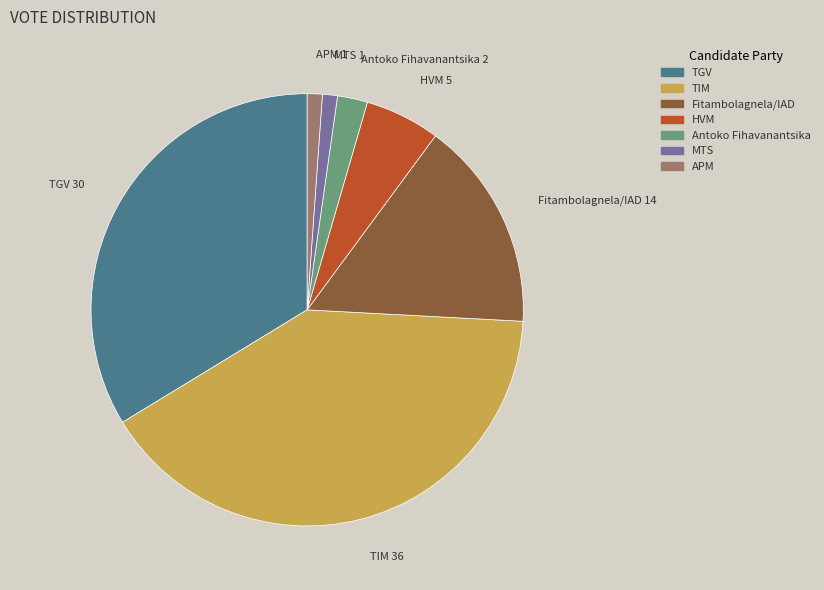

How many slices are in this pie chart?

7